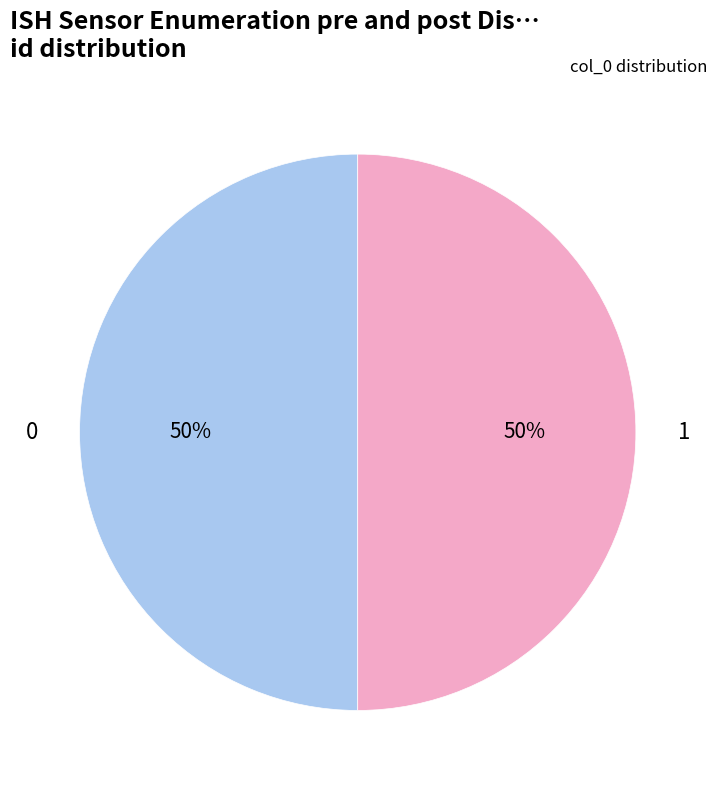

What is the ratio of the value at 1 to the value at 0?

1.0